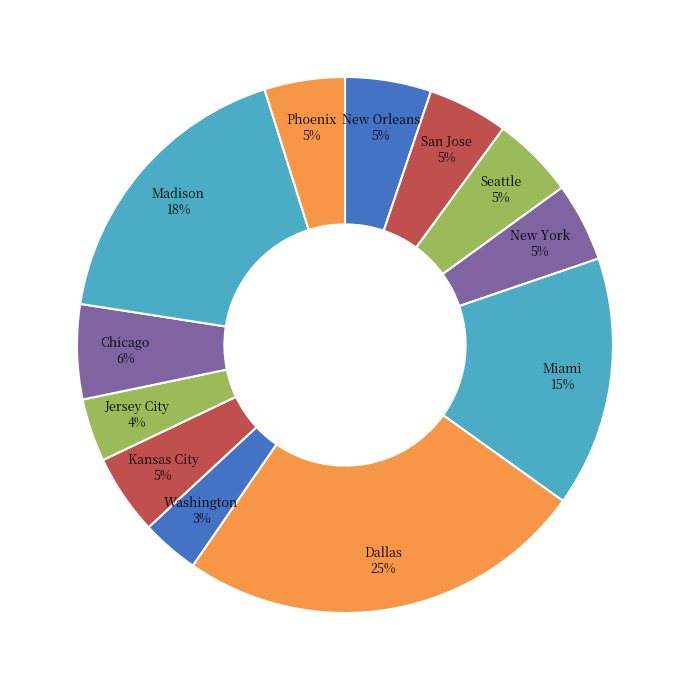

To the nearest percent, what is the average slice percentage?

8%